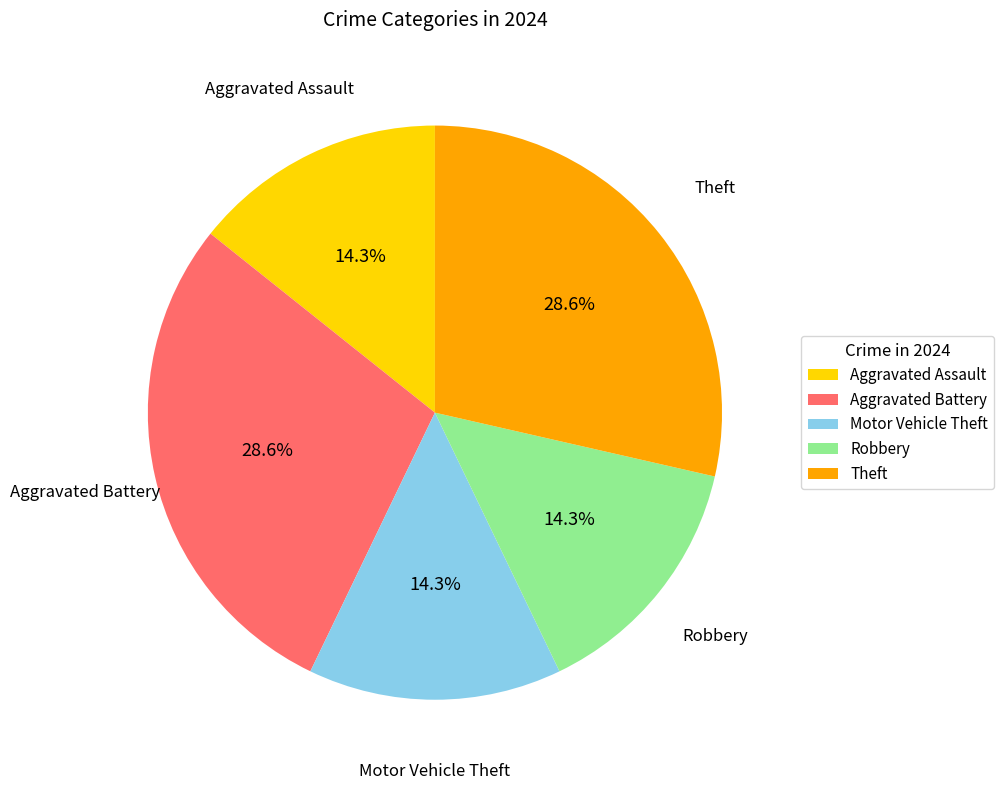

How much of the chart is everything except Aggravated Assault?

85.7%